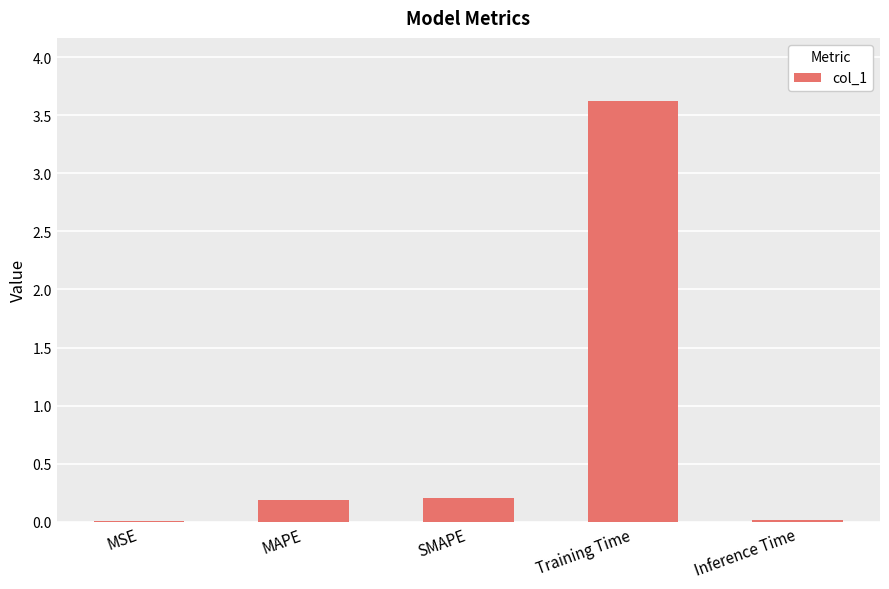

Are the bars horizontal?

No